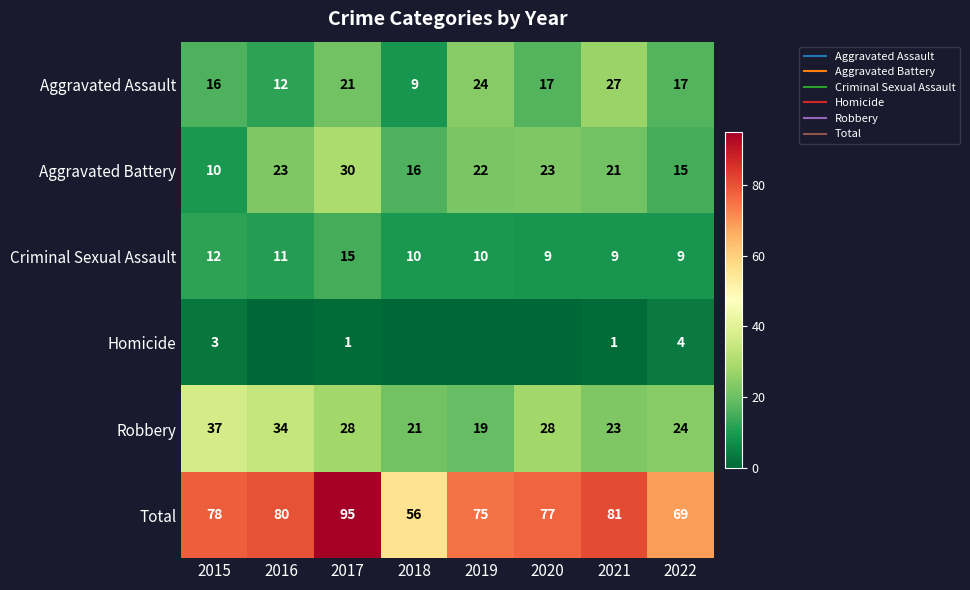

The Total series shows 53 at 2015. True or false?

False